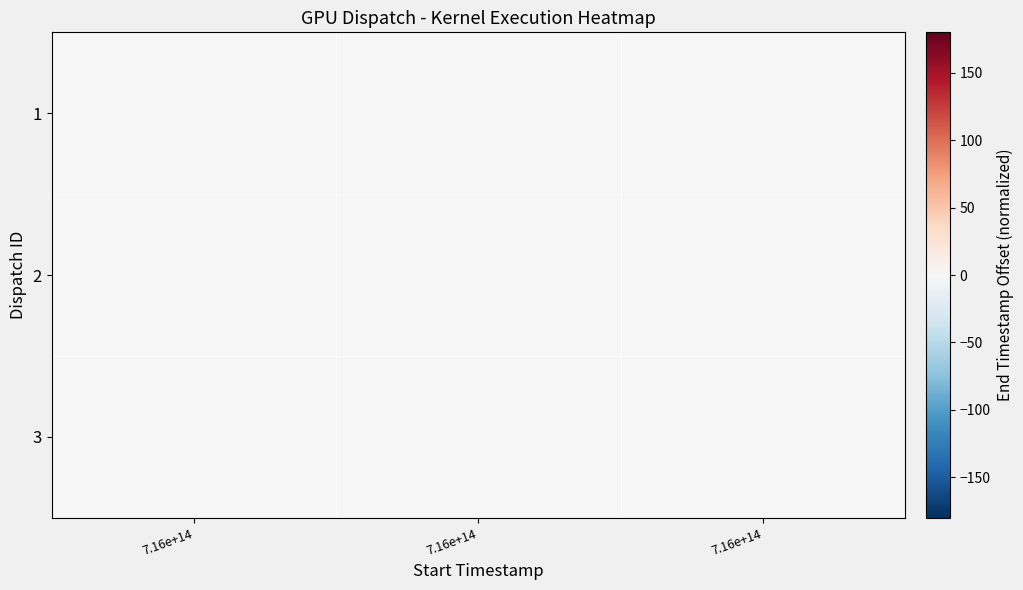

Which has a higher value, 7.16e+14 or 7.16e+14?

7.16e+14